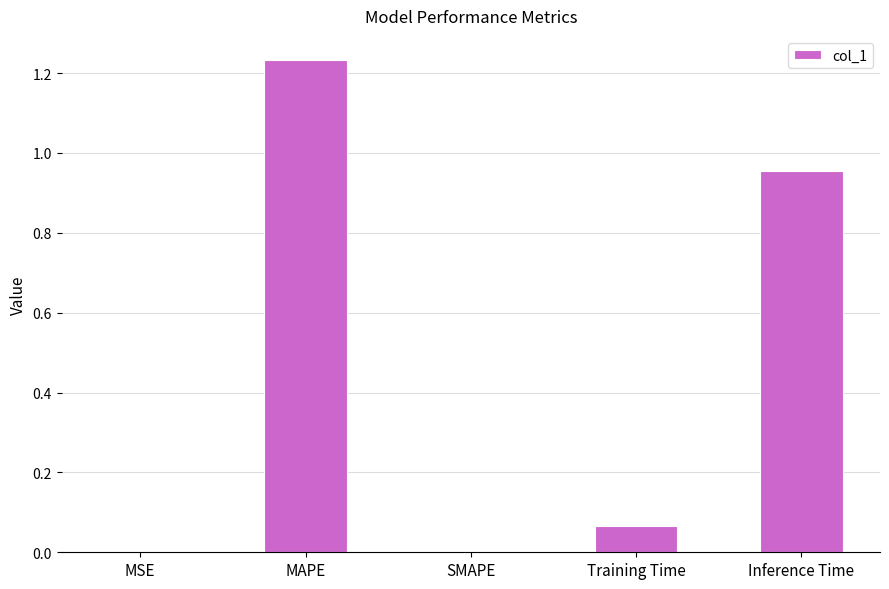

What is the sum of all values?

2.3